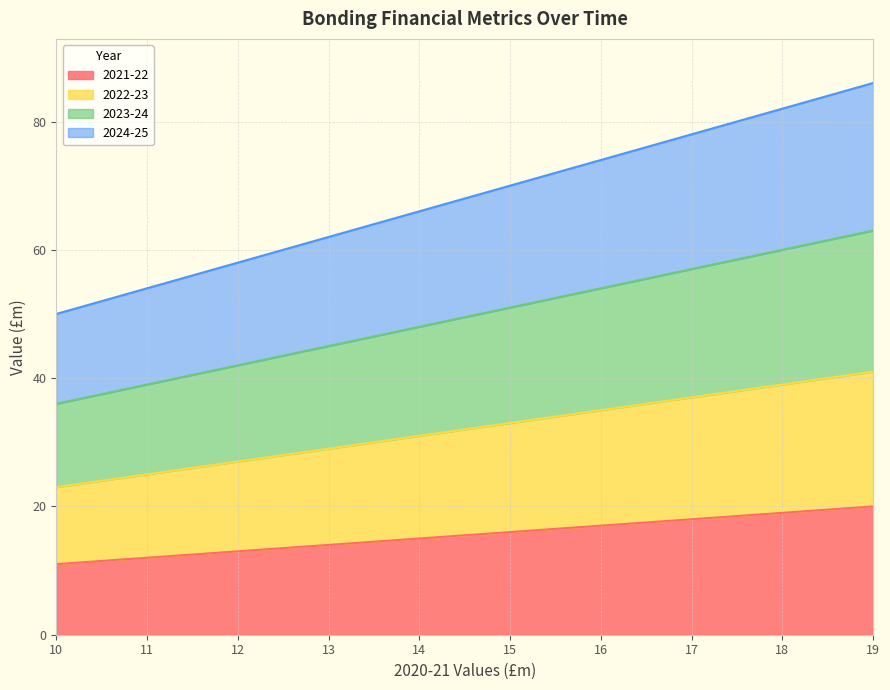

What is the highest value of the 2021-22 series?

20